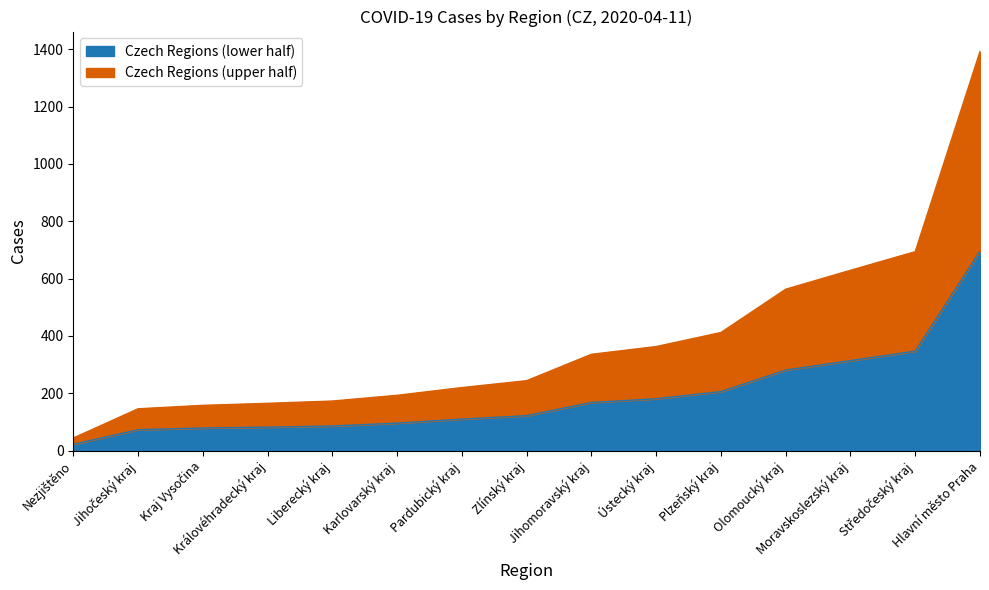

Does the chart have visible grid lines?

No